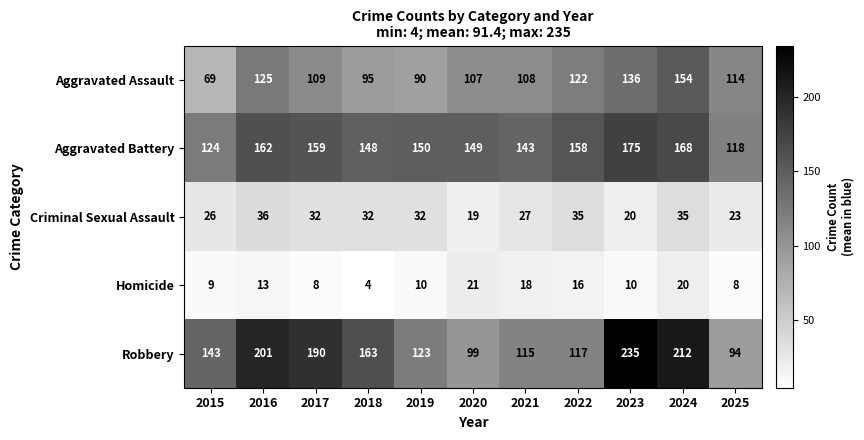

Which series has the widest spread of values?

Robbery